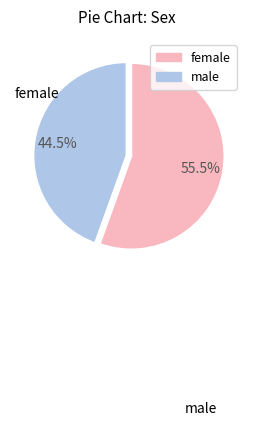

How many segments does this pie chart have?

2